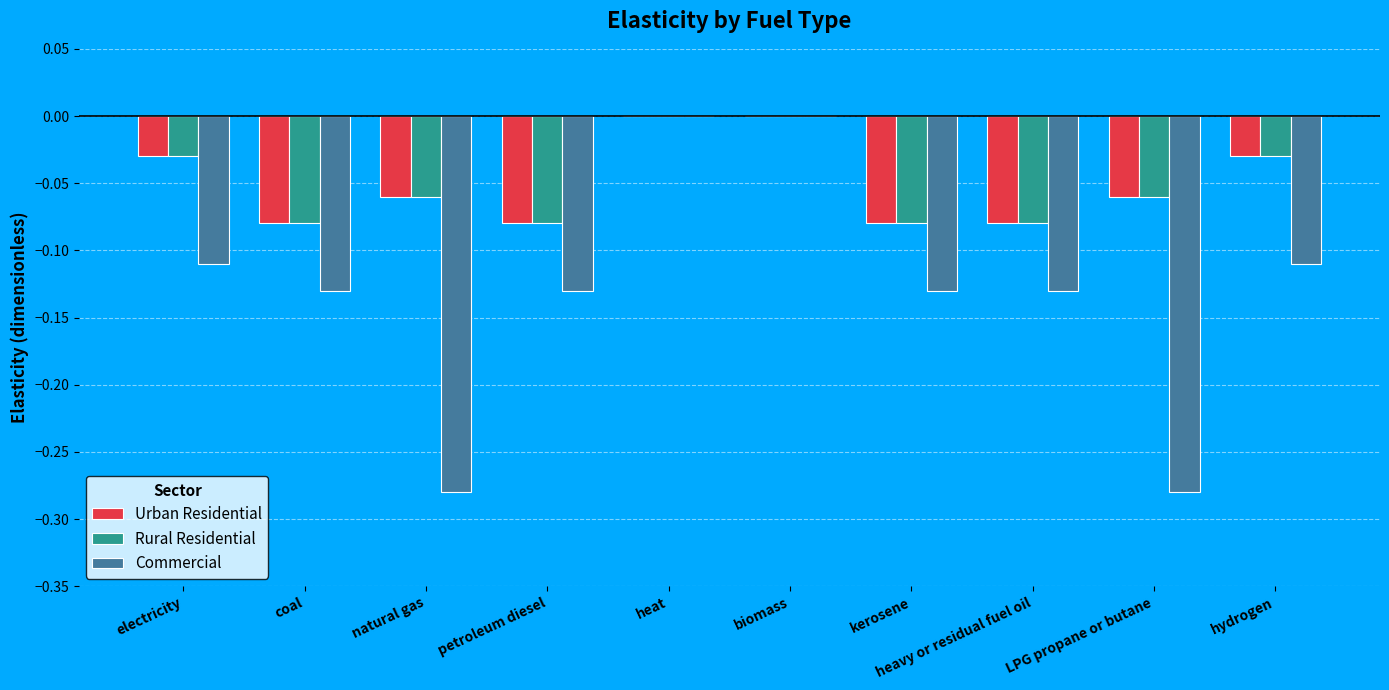

True or false: Urban Residential has a value of -0.0 at kerosene.

False